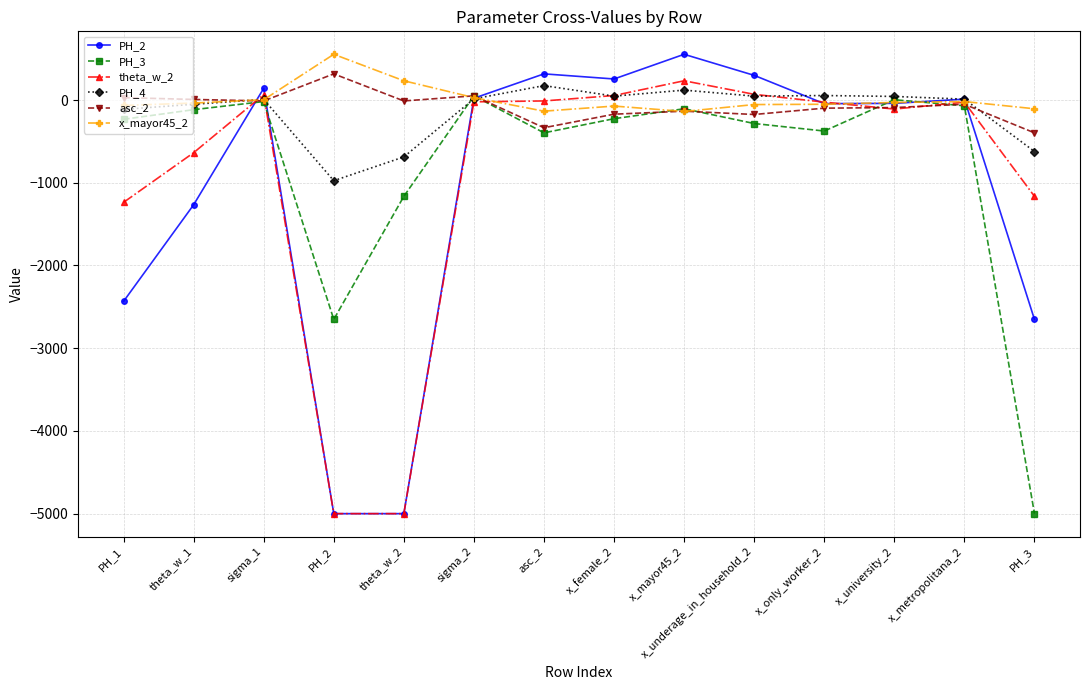

How many lines are shown in the chart?

6